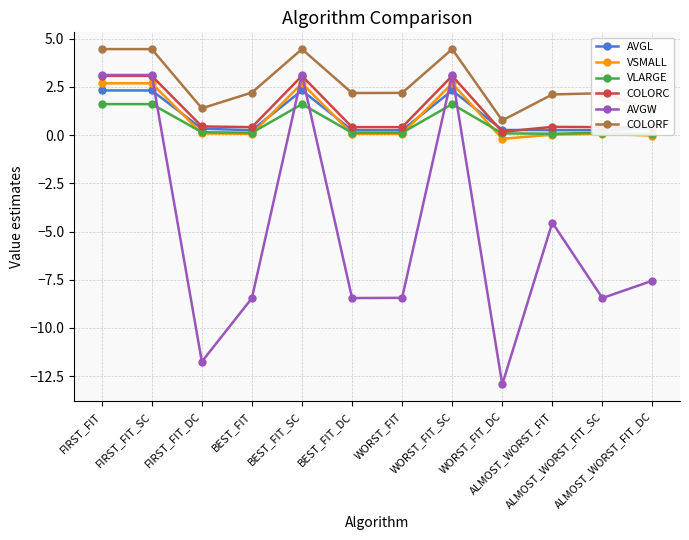

At which label does COLORC reach its peak?

FIRST_FIT